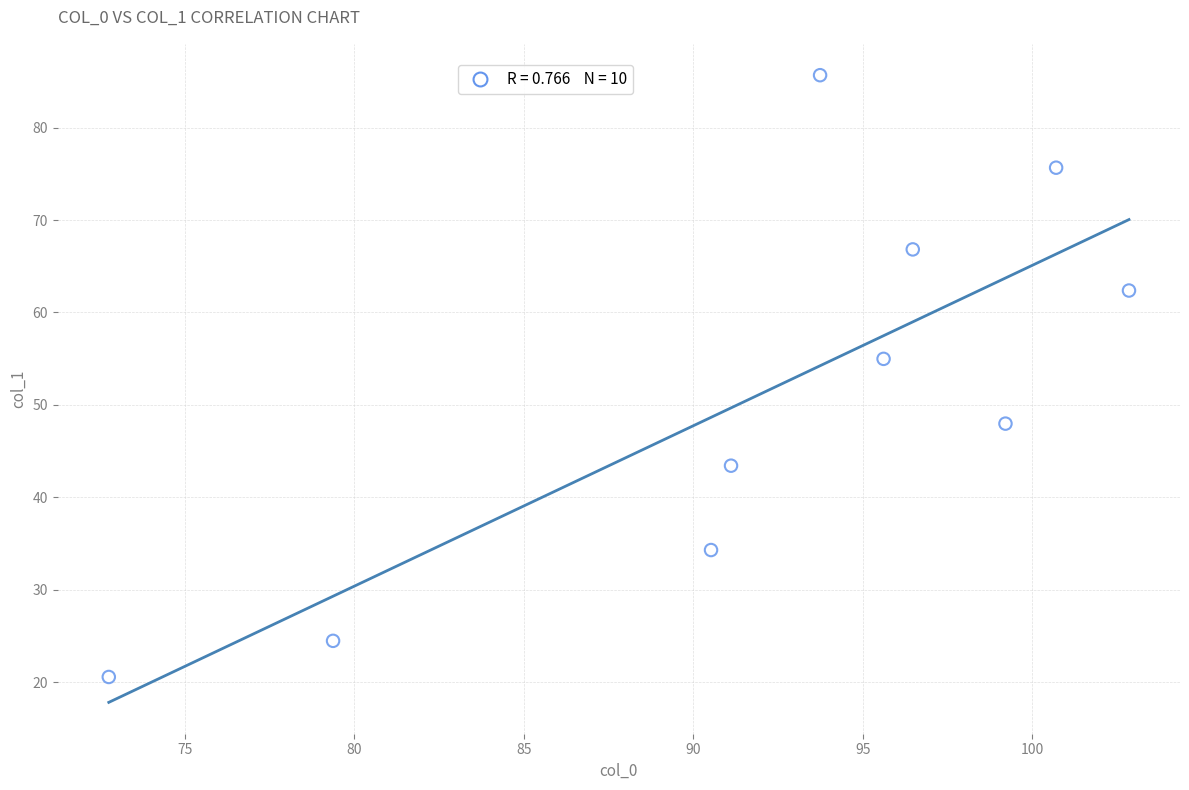

What is the range of Y values (max minus min)?

65.1